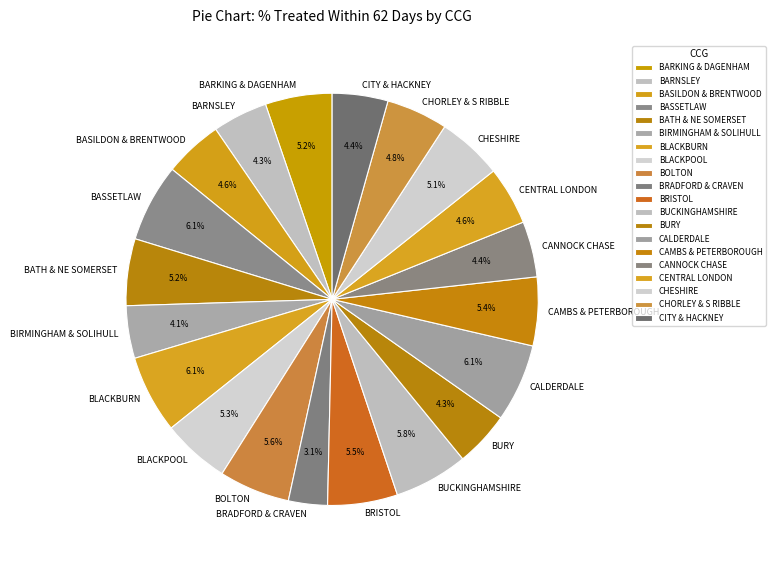

Which has a higher value, CITY & HACKNEY or BATH & NE SOMERSET?

BATH & NE SOMERSET